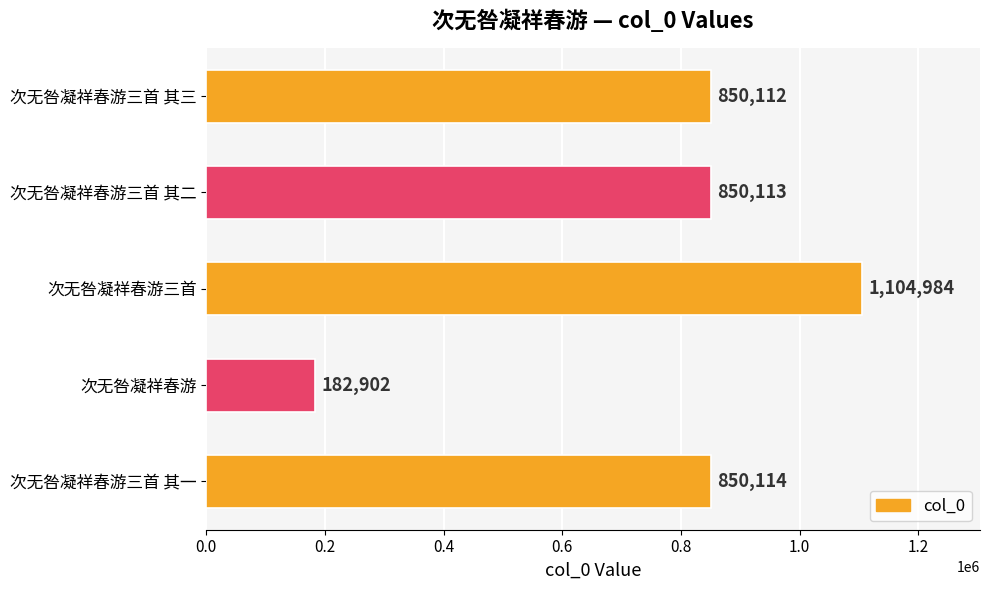

List the labels in order of value, largest first.

次无咎凝祥春游三首, 次无咎凝祥春游三首 其一, 次无咎凝祥春游三首 其二, 次无咎凝祥春游三首 其三, 次无咎凝祥春游